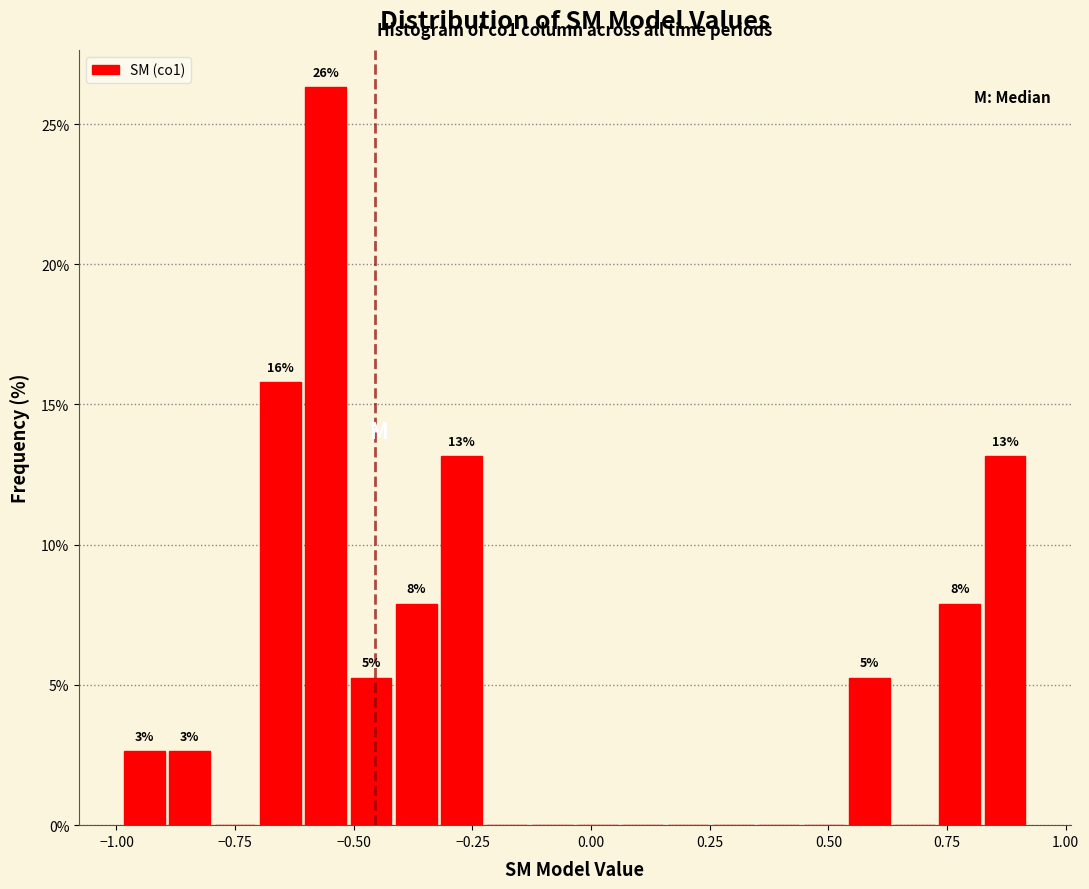

Around what value on the x-axis is the tallest bar? Give the approximate position of its centre, as read against the axis.

-0.55